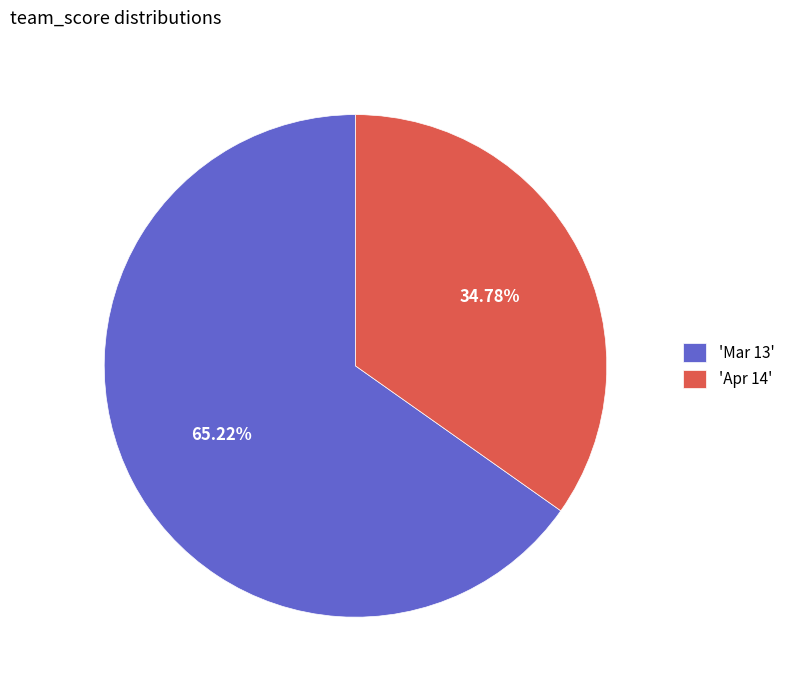

Do 'Apr 14' and 'Mar 13' together represent more than half of the pie?

Yes